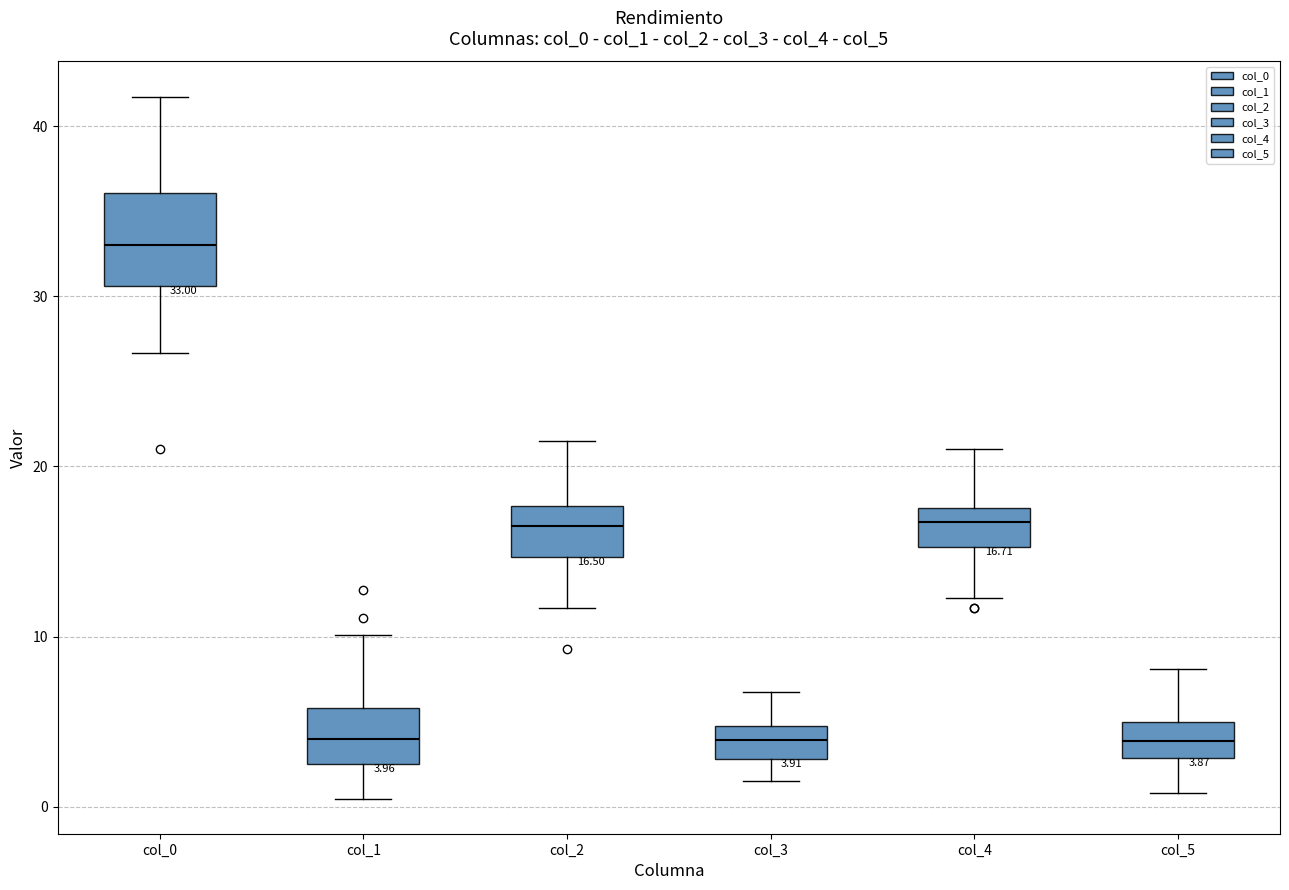

Comparing the boxes themselves (not the whiskers), which one is the tallest?

col_0